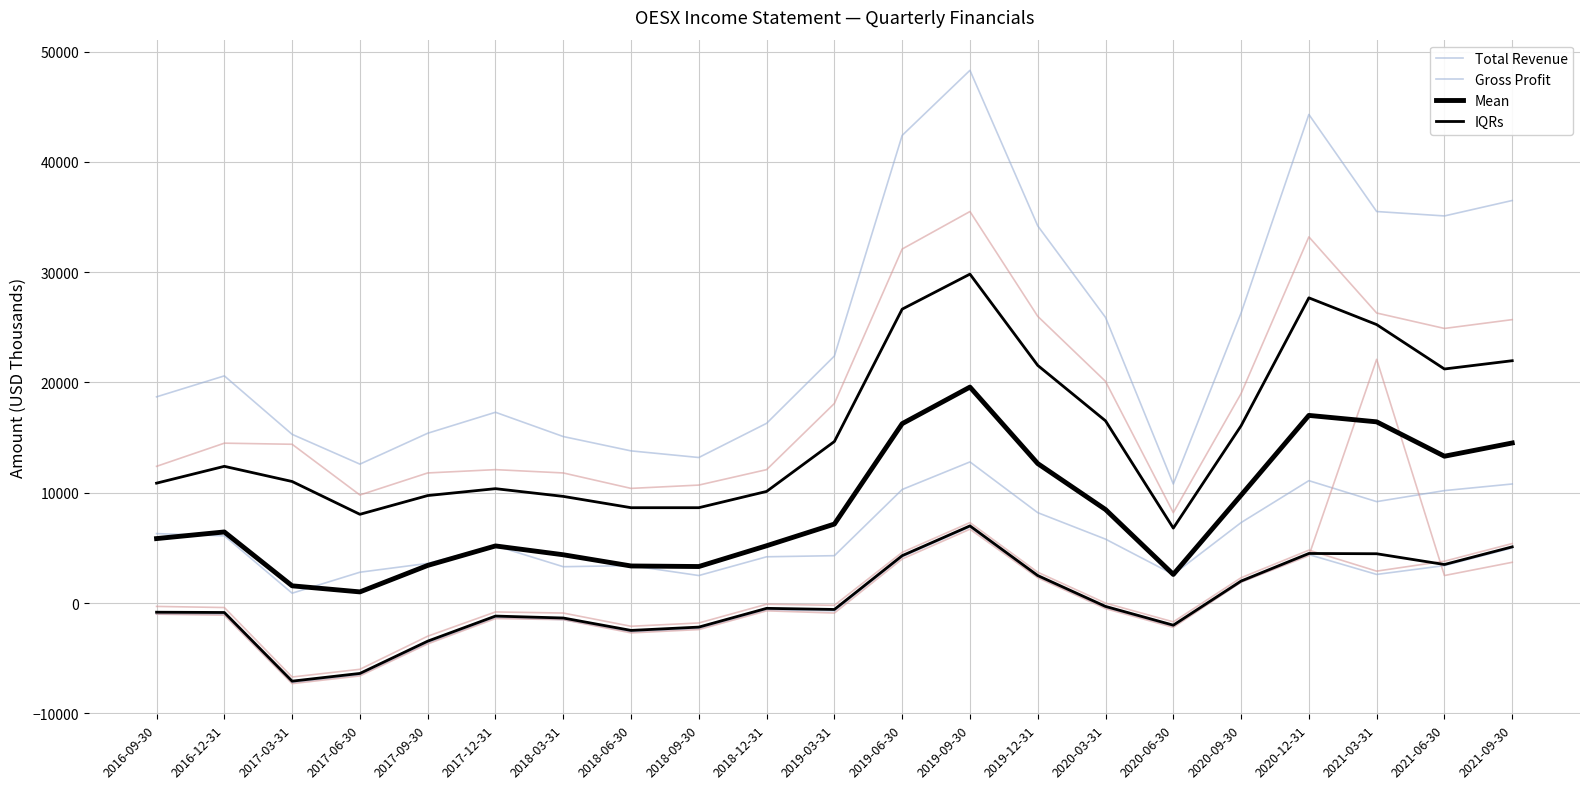

Is it true that Net Income equals -3700 at 2017-09-30?

True